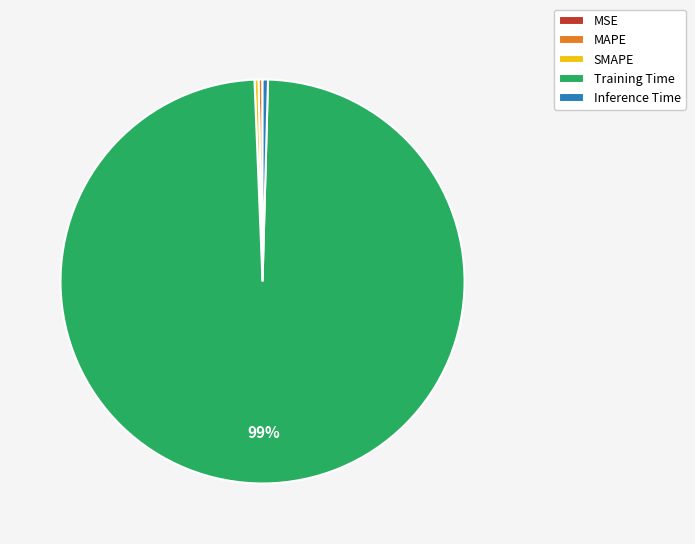

To the nearest percent, what is the average slice percentage?

20%